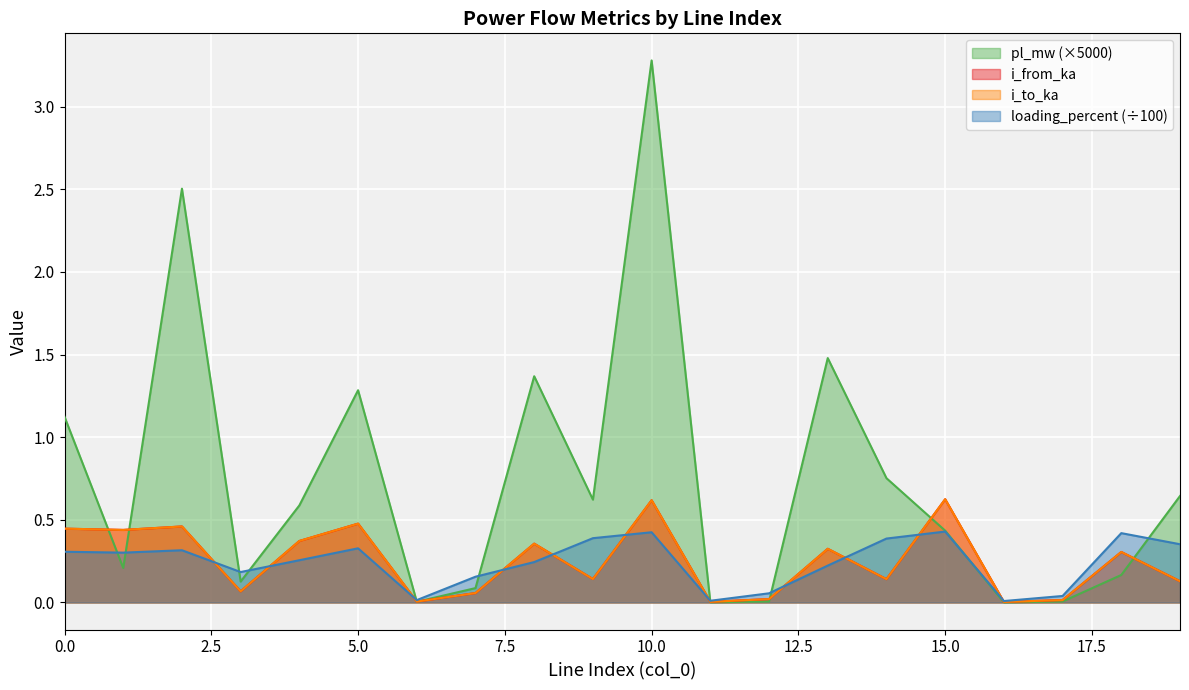

What is the spread (max minus min) of values at 2?

2.2